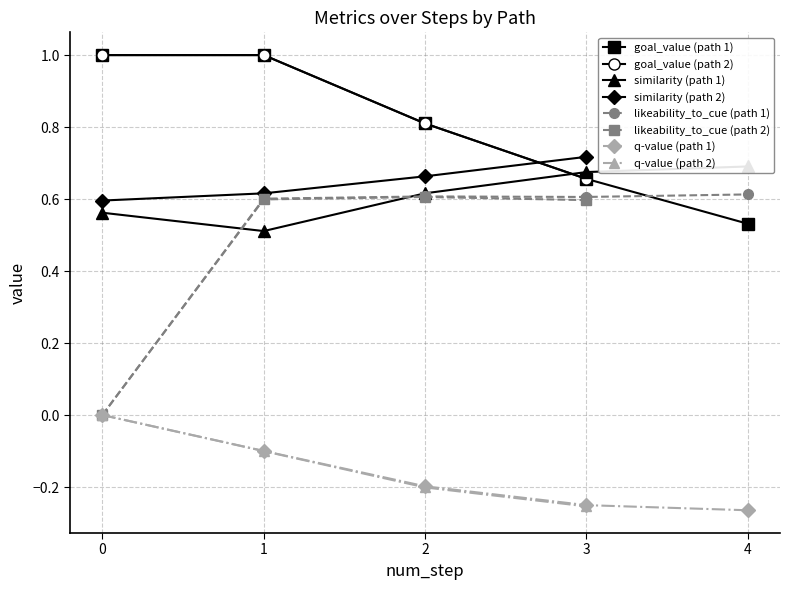

Is the value of similarity (path 2) at 0 greater than the value of q-value (path 2) at 3?

Yes